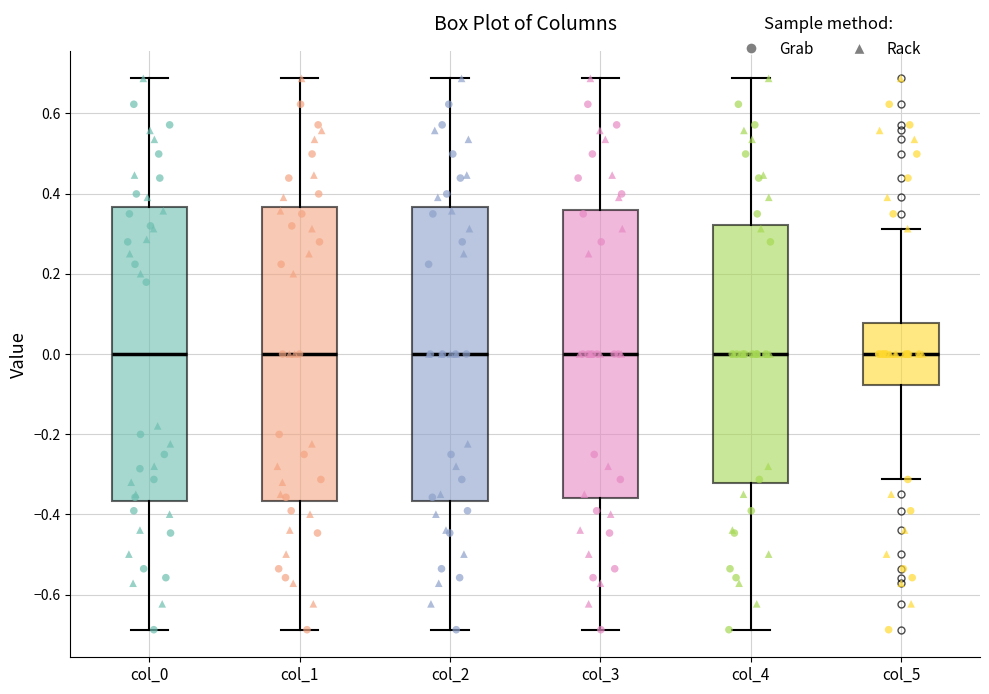

Reading left to right, read every box against the y-axis: the position of its median line, the range the box covers, and the ends of its whiskers. The values are not printed on the chart, so give them approximately, as read against the axis.

col_0: median 0.00, box -0.36 to 0.36, whiskers -0.68 to 0.68
col_1: median 0.00, box -0.36 to 0.36, whiskers -0.68 to 0.68
col_2: median 0.00, box -0.36 to 0.36, whiskers -0.68 to 0.68
col_3: median 0.00, box -0.36 to 0.36, whiskers -0.68 to 0.68
col_4: median 0.00, box -0.32 to 0.32, whiskers -0.68 to 0.68
col_5: median 0.00, box -0.08 to 0.08, whiskers -0.32 to 0.32